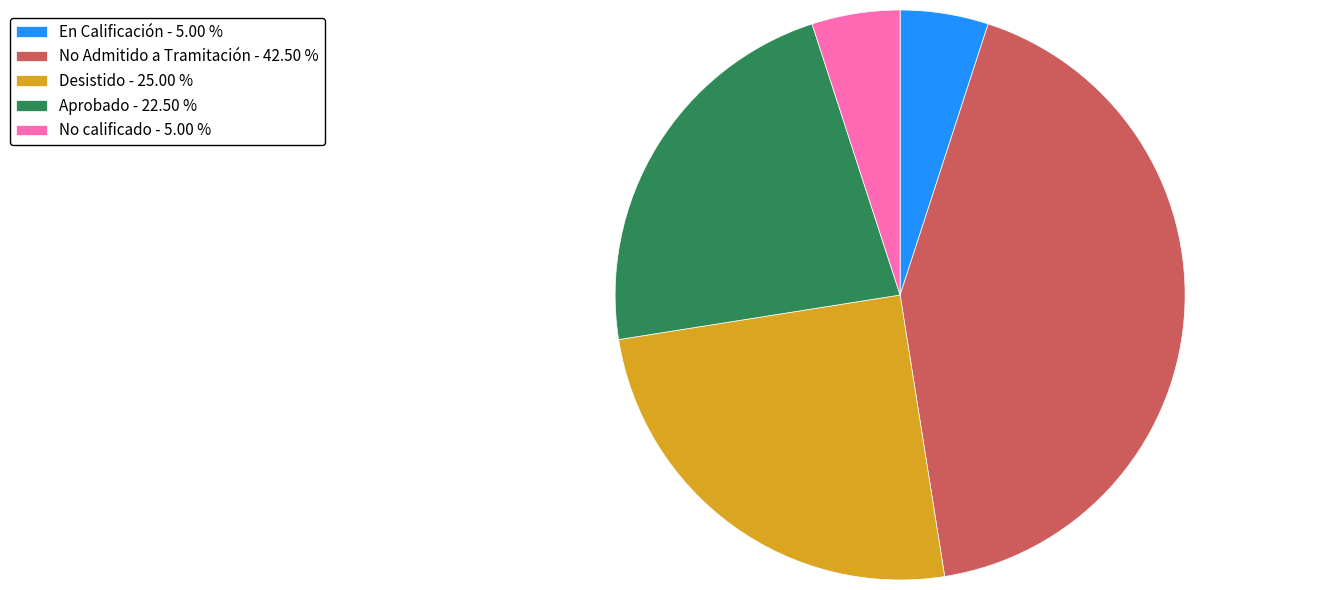

Combined, do En Calificación - 5.00 % and No Admitido a Tramitación - 42.50 % account for over 50%?

No